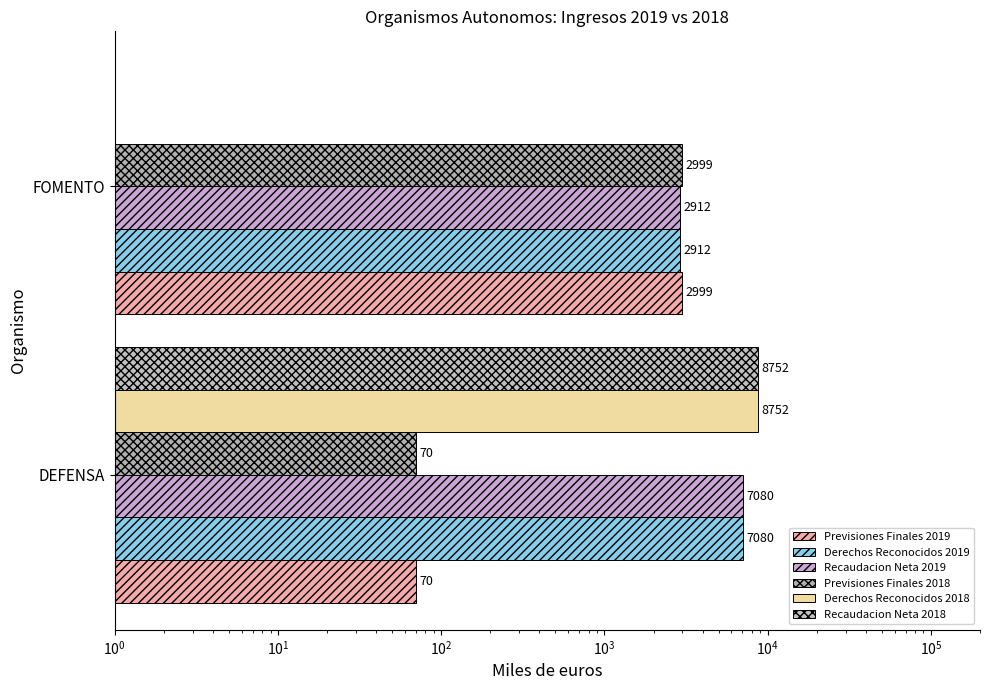

Reading right to left, transcribe all the data shown in this chart.

Previsiones Finales 2019: 2999	70
Derechos Reconocidos 2019: 2912	7080
Recaudacion Neta 2019: 2912	7080
Previsiones Finales 2018: 2999	70
Derechos Reconocidos 2018: 1	8752
Recaudacion Neta 2018: 1	8752